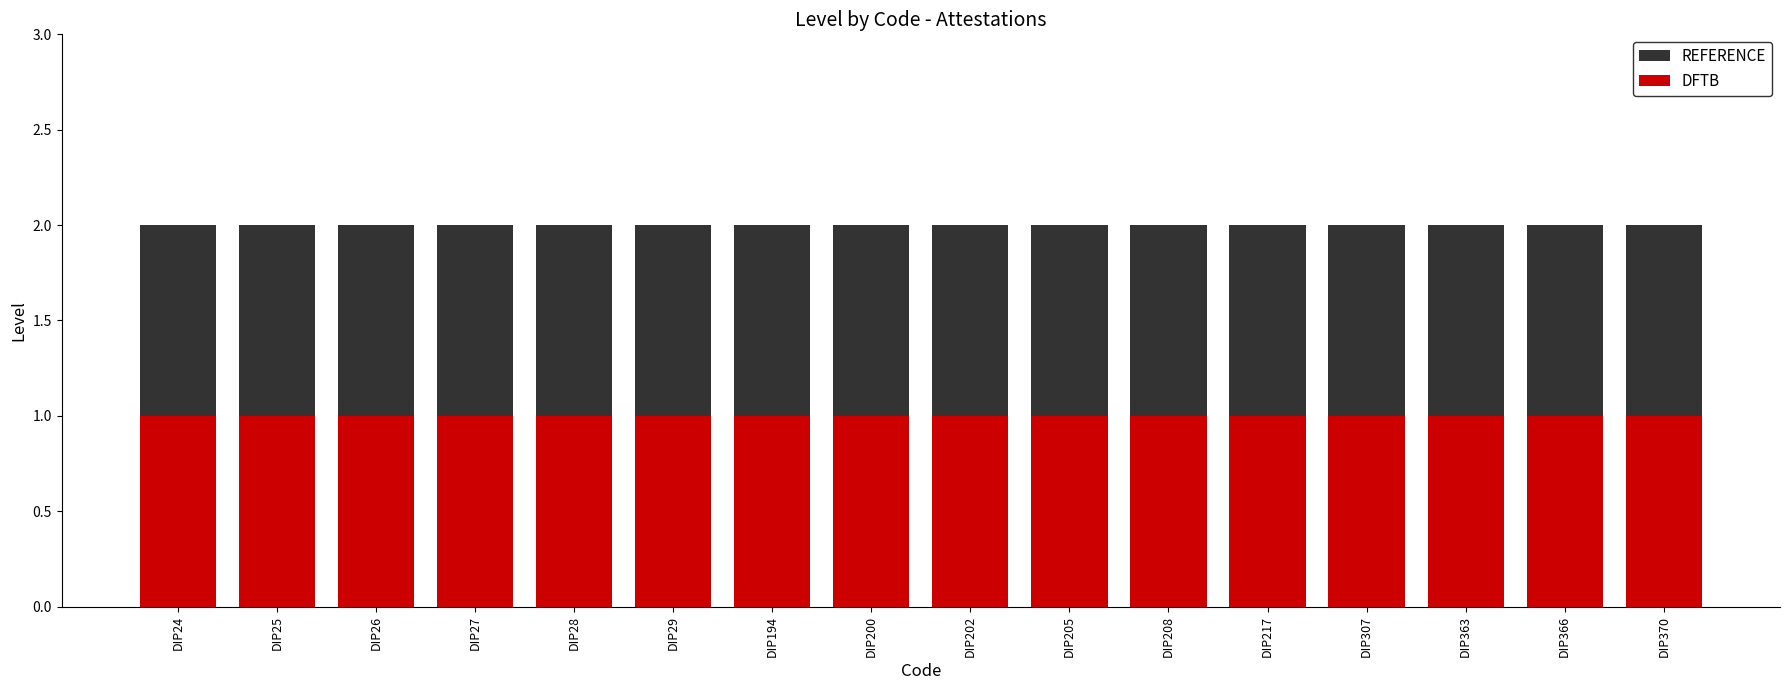

Which label corresponds to the largest value in the chart?

DIP24